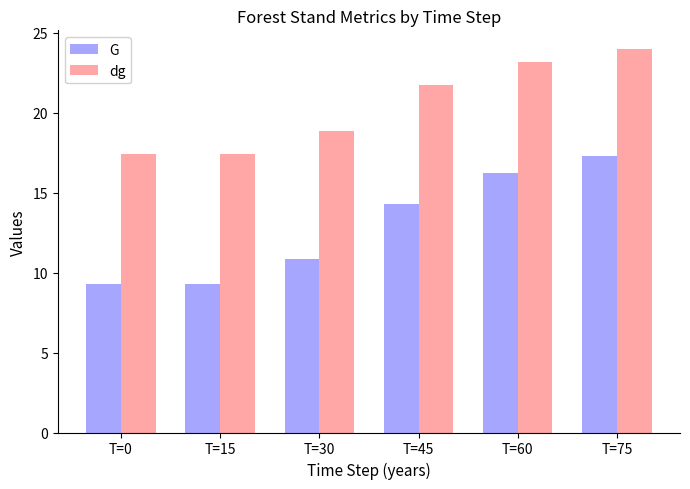

What is the difference between the G values at T=75 and T=15?

8.0